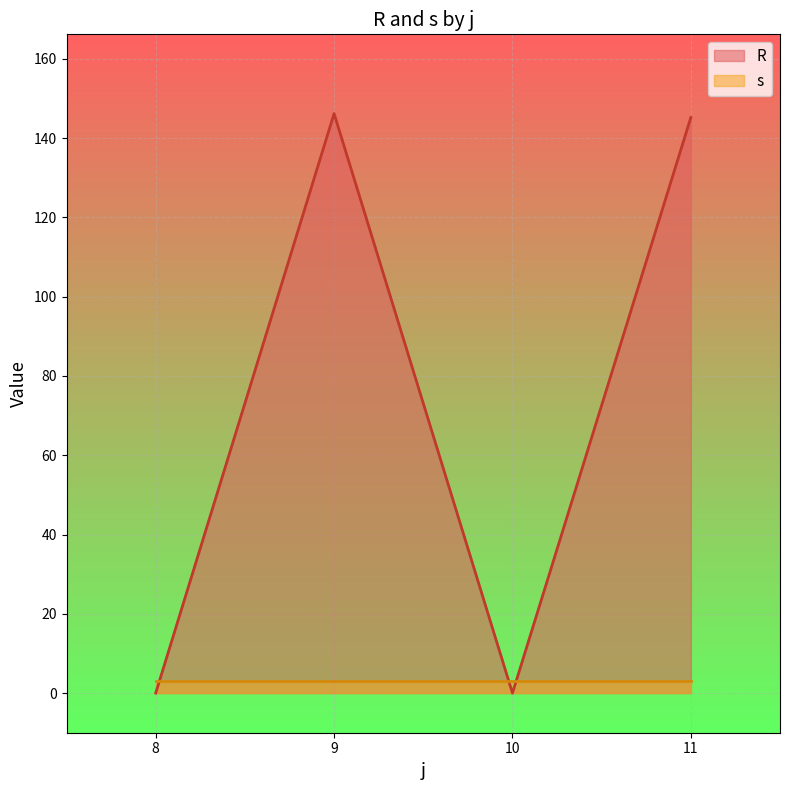

What value does the s series have at 11?

3.0